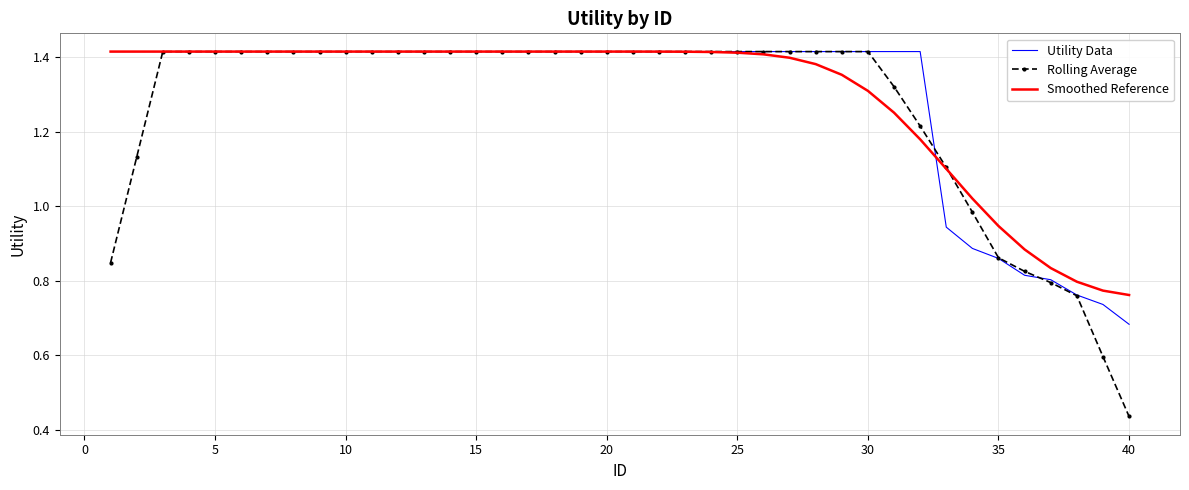

What are all the series names shown in the legend?

Utility Data, Rolling Average, Smoothed Reference